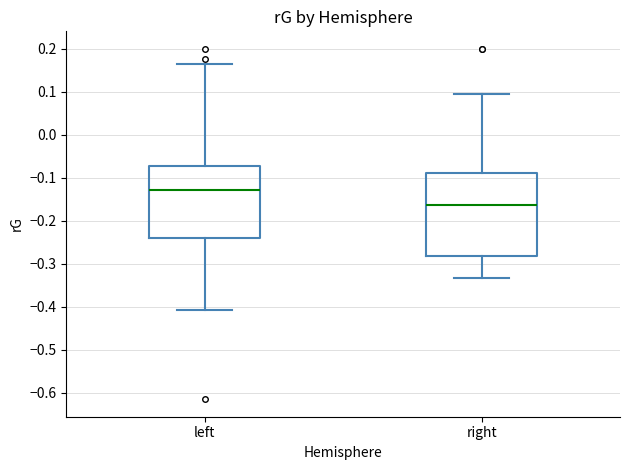

Reading left to right, read every box against the y-axis: the position of its median line, the range the box covers, and the ends of its whiskers. The values are not printed on the chart, so give them approximately, as read against the axis.

left: median -0.13, box -0.24 to -0.07, whiskers -0.41 to 0.17
right: median -0.16, box -0.28 to -0.09, whiskers -0.33 to 0.10